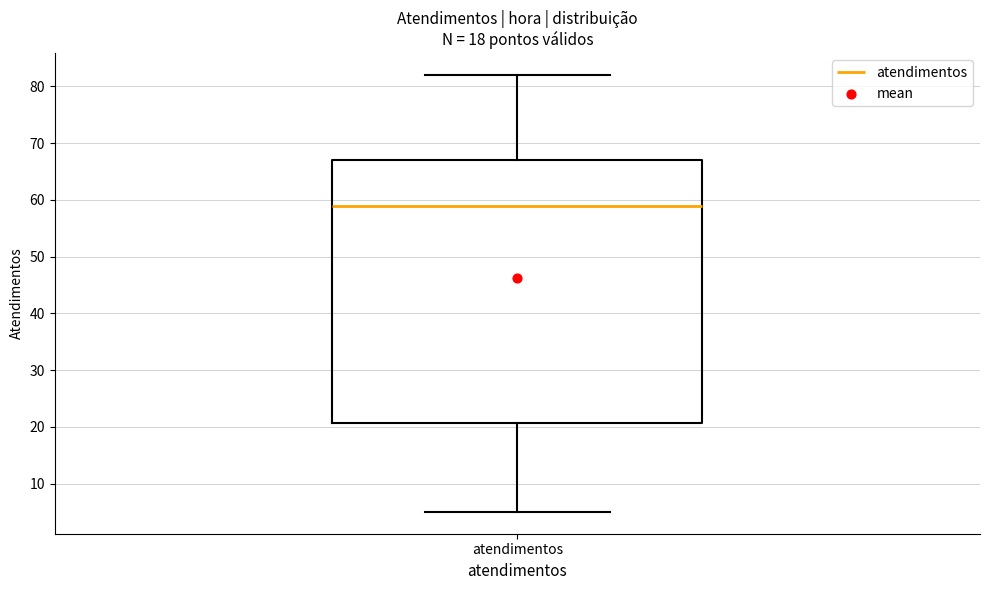

Transcribe this box plot: give where the median line is, the range the box spans, and where the two whiskers end, as read against the y-axis. The values are not printed on the chart, so give them approximately, as read against the axis.

median 59, box 21 to 67, whiskers 5 to 82